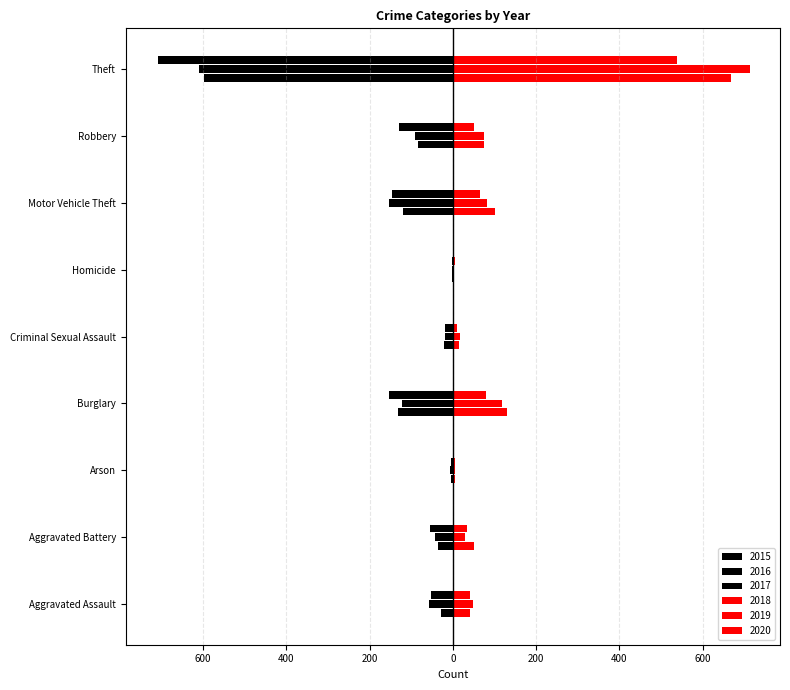

Reading right to left, extract all data points from this chart.

2015: Theft=-597	Robbery=-83	Motor Vehicle Theft=-120	Homicide=-3	Criminal Sexual Assault=-22	Burglary=-131	Arson=-4	Aggravated Battery=-35	Aggravated Assault=-28
2016: Theft=-610	Robbery=-91	Motor Vehicle Theft=-154	Homicide=-2	Criminal Sexual Assault=-18	Burglary=-123	Arson=-6	Aggravated Battery=-42	Aggravated Assault=-57
2017: Theft=-707	Robbery=-130	Motor Vehicle Theft=-145	Homicide=-3	Criminal Sexual Assault=-18	Burglary=-153	Arson=-5	Aggravated Battery=-54	Aggravated Assault=-52
2018: Theft=668	Robbery=75	Motor Vehicle Theft=101	Homicide=3	Criminal Sexual Assault=14	Burglary=129	Arson=5	Aggravated Battery=51	Aggravated Assault=40
2019: Theft=714	Robbery=74	Motor Vehicle Theft=83	Homicide=3	Criminal Sexual Assault=18	Burglary=117	Arson=4	Aggravated Battery=28	Aggravated Assault=48
2020: Theft=538	Robbery=51	Motor Vehicle Theft=65	Homicide=4	Criminal Sexual Assault=10	Burglary=79	Arson=4	Aggravated Battery=34	Aggravated Assault=40